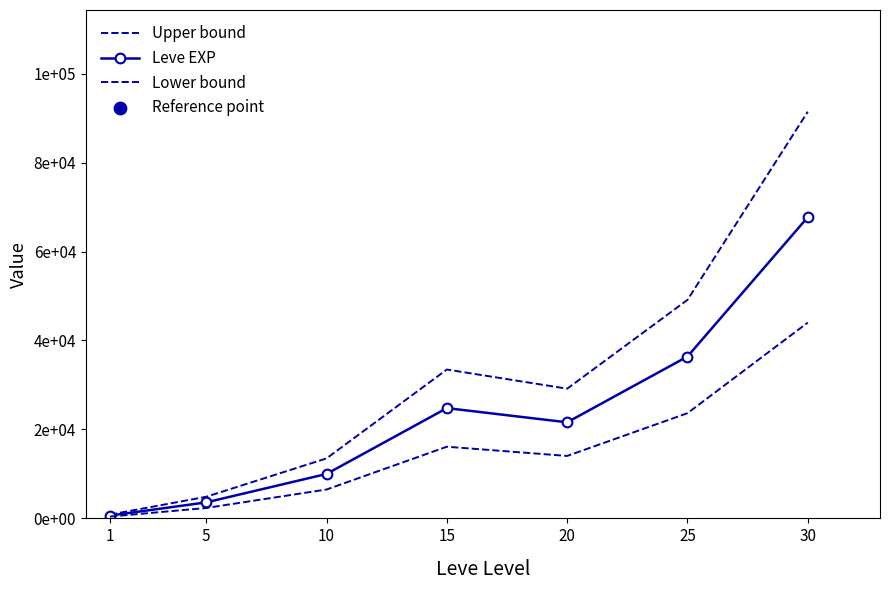

Which series has the largest total across all categories?

Upper bound